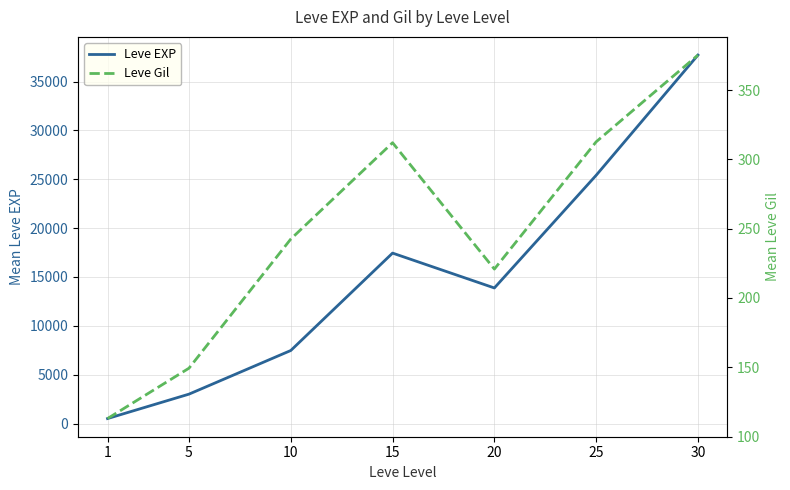

At 20, list the series in order from largest to smallest.

Leve EXP, Leve Gil